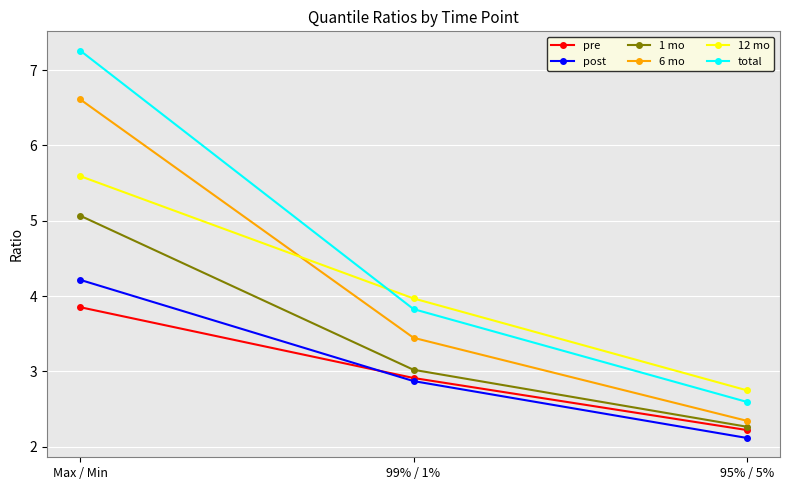

Reading right to left, list all the values displayed in this chart.

pre: 95% / 5%=2.2	99% / 1%=2.9	Max / Min=3.9
post: 95% / 5%=2.1	99% / 1%=2.9	Max / Min=4.2
1 mo: 95% / 5%=2.3	99% / 1%=3.0	Max / Min=5.1
6 mo: 95% / 5%=2.3	99% / 1%=3.4	Max / Min=6.6
12 mo: 95% / 5%=2.7	99% / 1%=4.0	Max / Min=5.6
total: 95% / 5%=2.6	99% / 1%=3.8	Max / Min=7.3